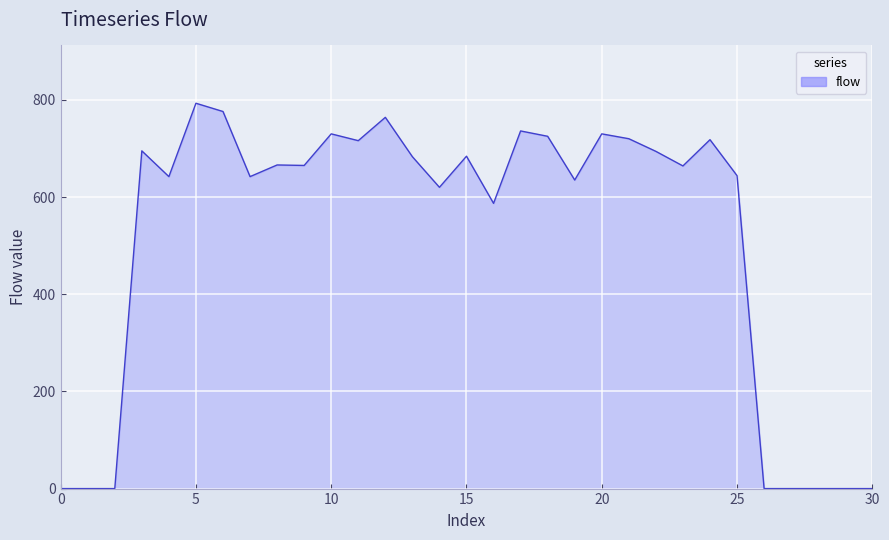

What is the greatest value displayed?

793